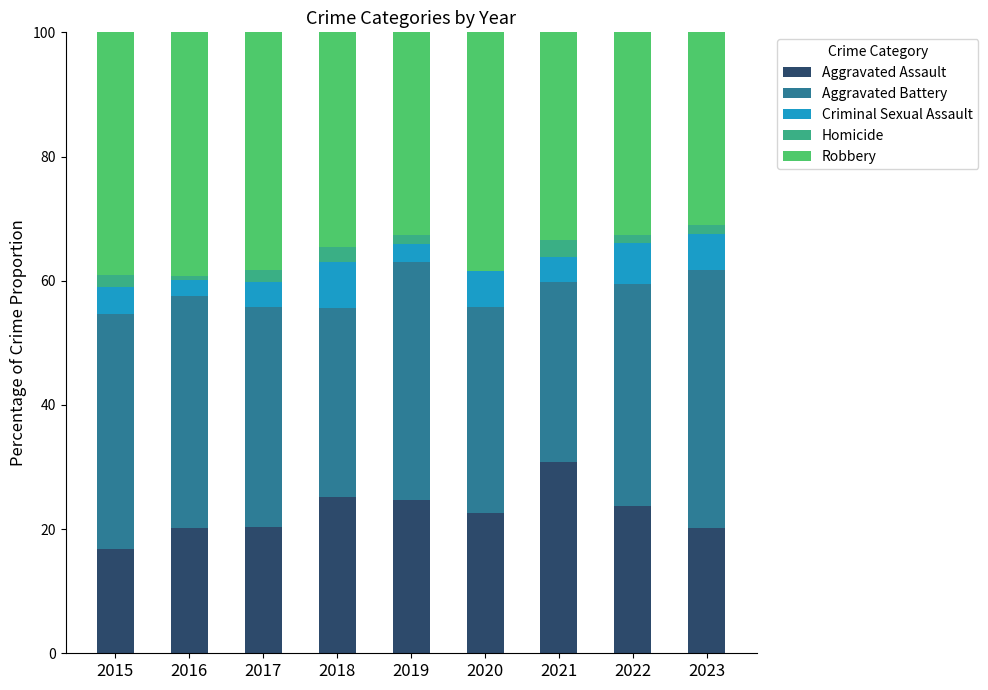

At which label does Aggravated Assault reach its peak?

2021